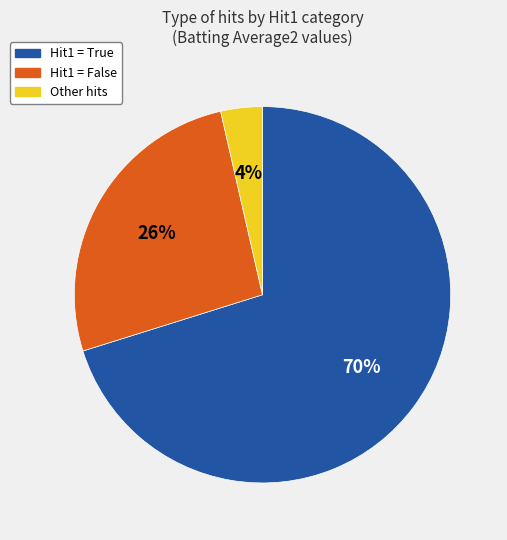

To the nearest percent, what is the average slice percentage?

33%